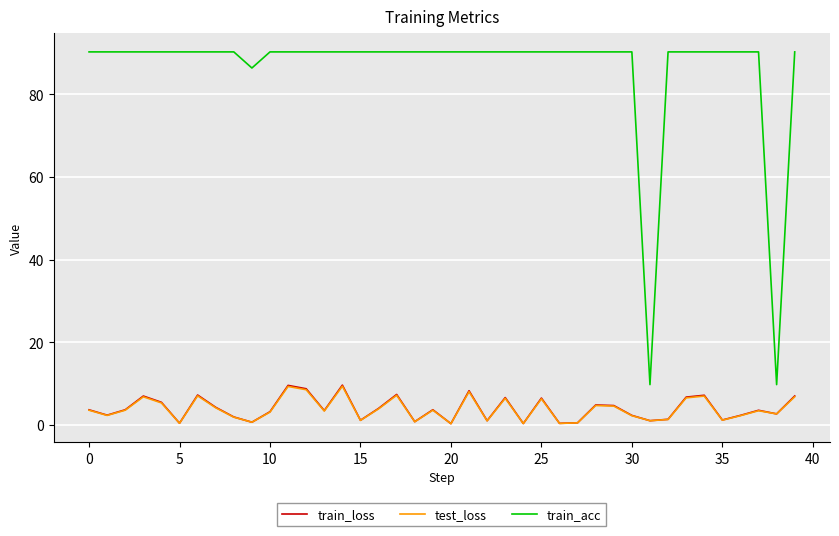

What is the lowest value of the train_acc series?

9.8